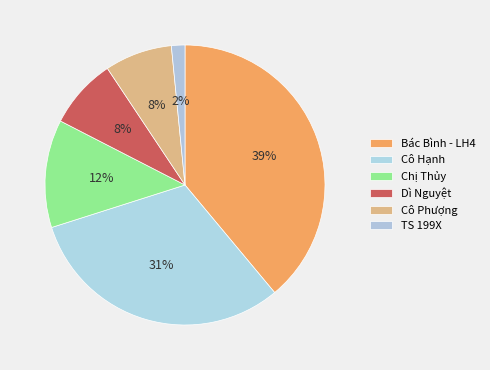

Count the number of slices in the pie.

6